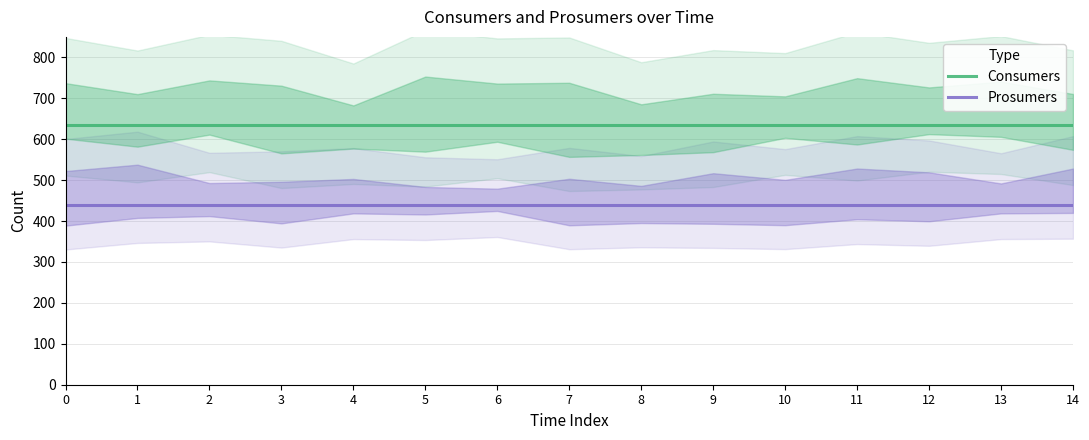

What is the average value of the Consumers series?

635